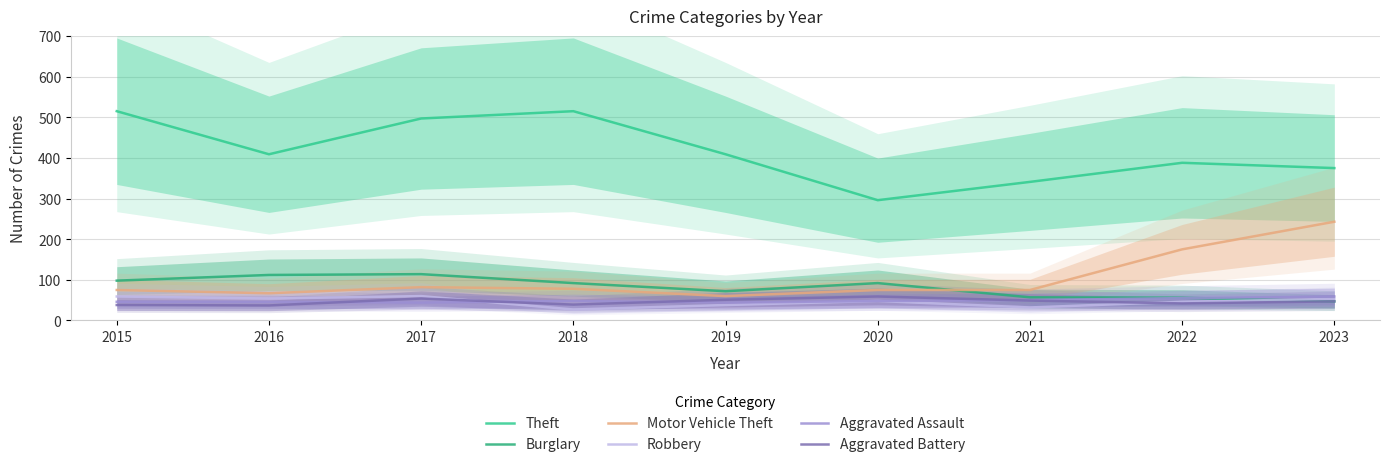

Reading right to left, extract all data points from this chart.

Theft: 375	388	341	296	409	515	497	409	515
Burglary: 47	56	57	92	72	92	114	112	98
Motor Vehicle Theft: 243	175	75	75	60	78	82	67	75
Robbery: 53	46	32	48	38	27	60	54	59
Aggravated Assault: 59	55	50	48	44	48	44	46	46
Aggravated Battery: 47	42	49	59	51	39	54	37	38